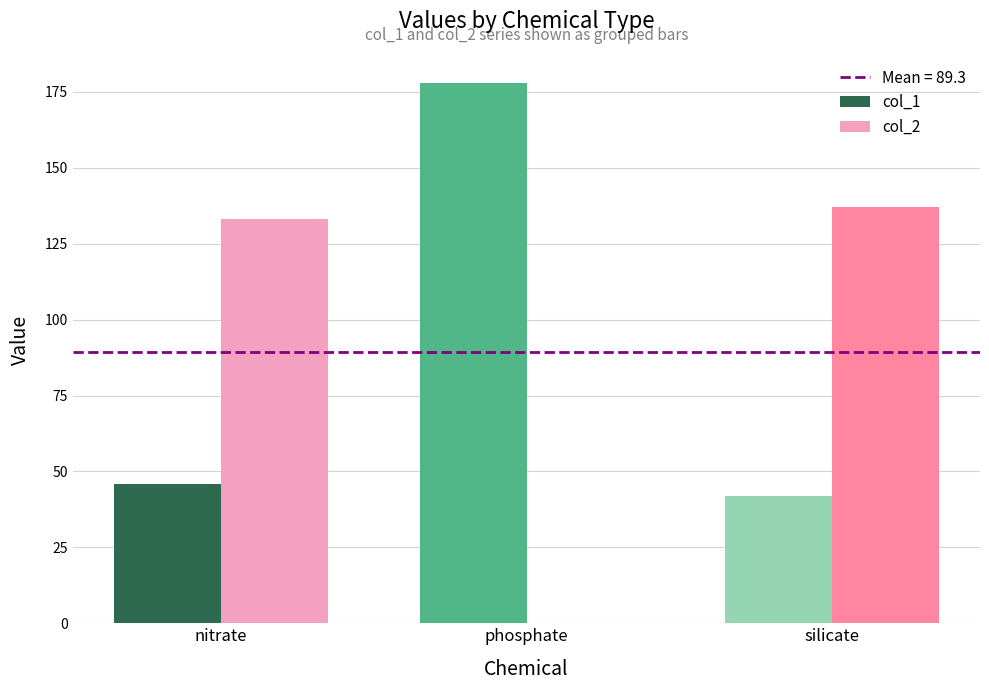

What is the sum of the col_2 values at nitrate and silicate?

270